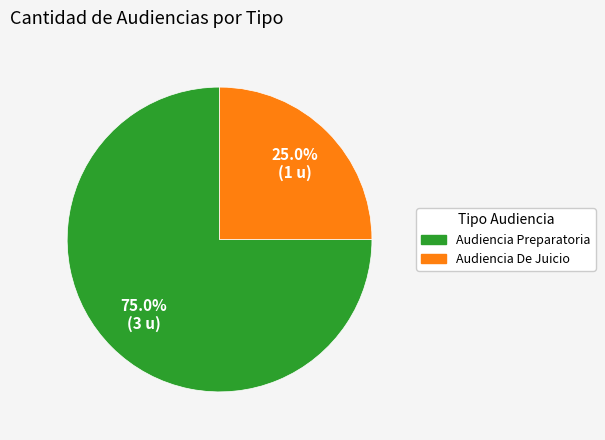

Count the number of slices in the pie.

2